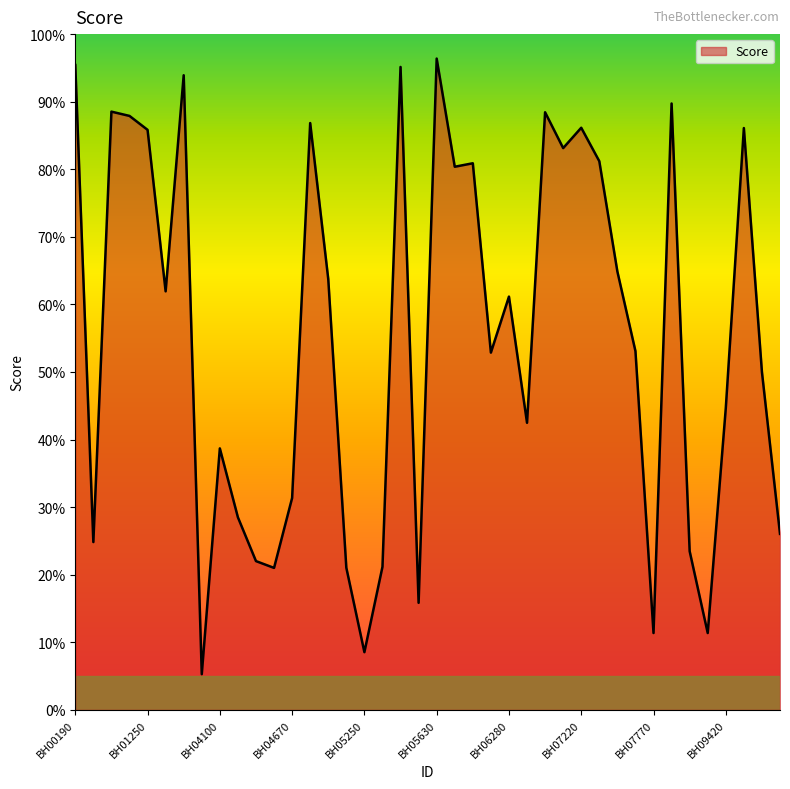

Reading left to right, list all the values displayed in this chart.

1.0	0.2	0.9	0.9	0.9	0.6	0.9	0.1	0.4	0.3	0.2	0.2	0.3	0.9	0.6	0.2	0.1	0.2	1.0	0.2	1.0	0.8	0.8	0.5	0.6	0.4	0.9	0.8	0.9	0.8	0.6	0.5	0.1	0.9	0.2	0.1	0.4	0.9	0.5	0.3